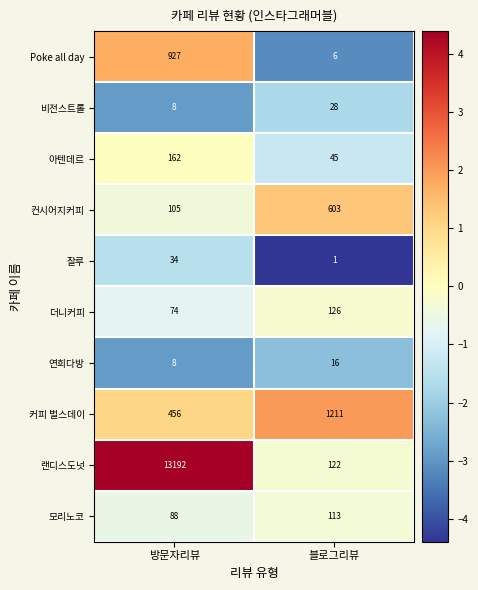

Which series has the widest spread of values?

랜디스도넛